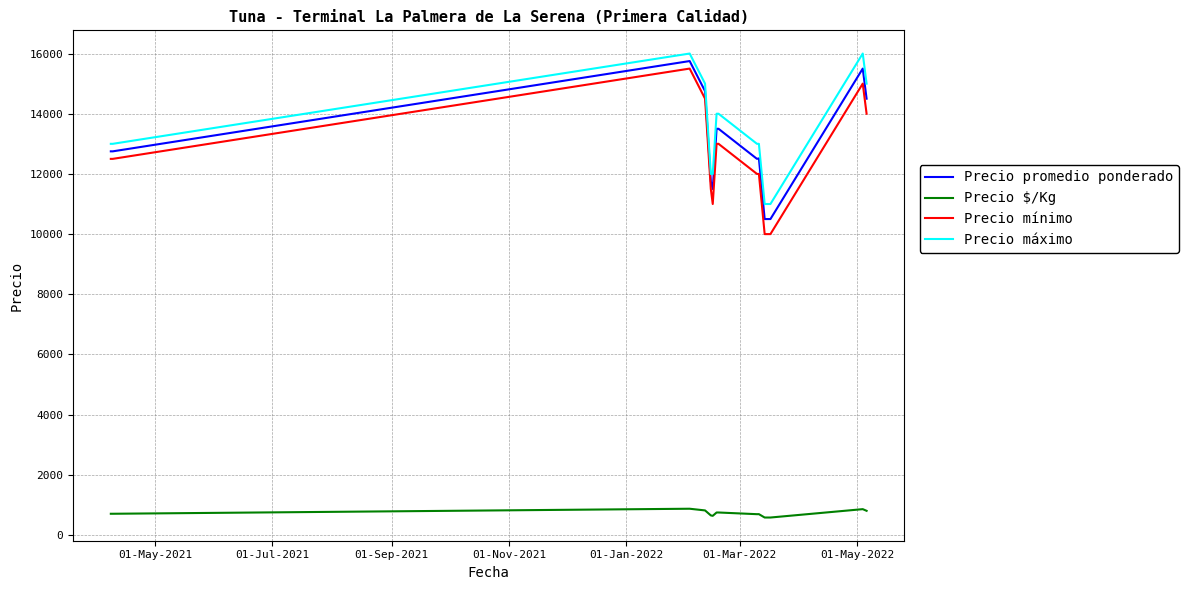

At how many categories does at least one series exceed 7823?

15